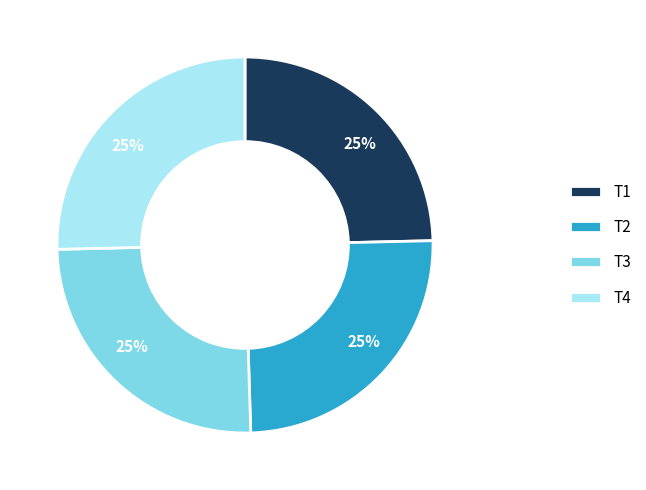

Is there any slice that represents more than half of the pie?

No